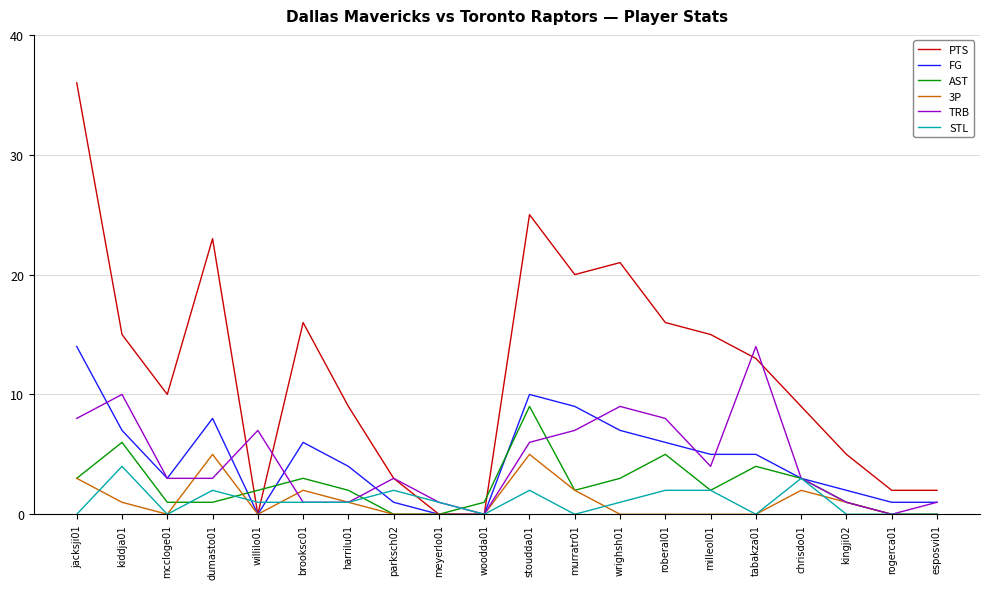

At which label does PTS first exceed 13?

jacksji01